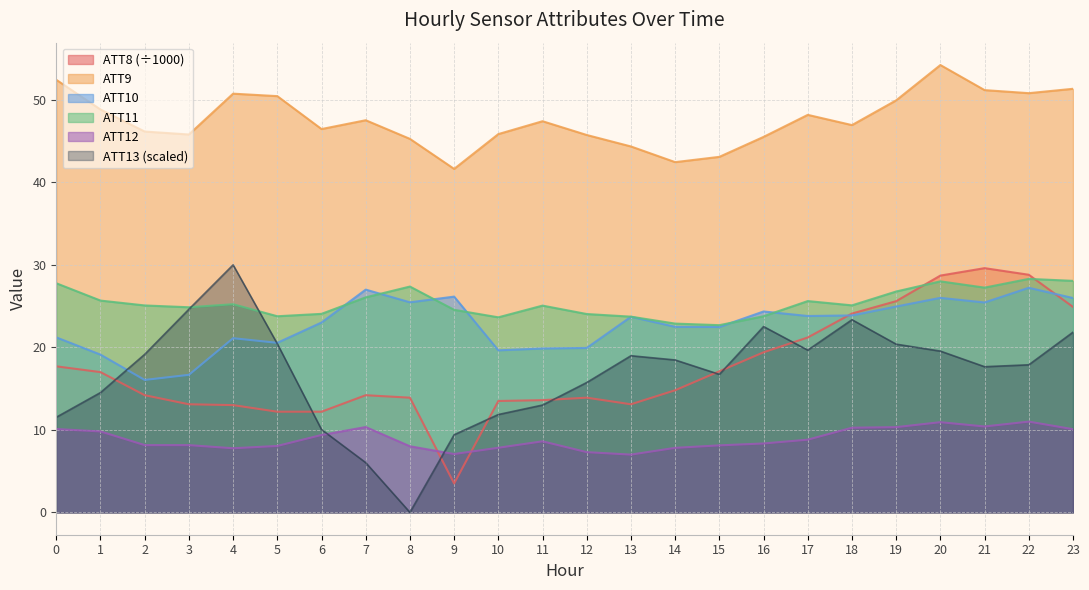

Rank the series at 14 from highest to lowest value.

ATT9, ATT11, ATT10, ATT13, ATT8, ATT12